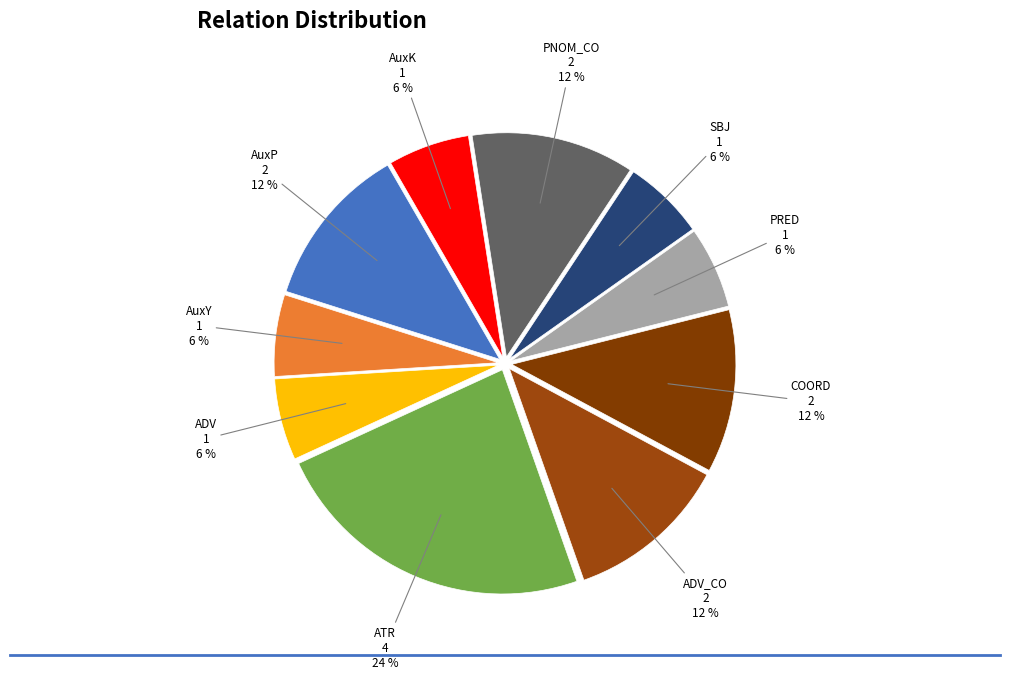

Does ADV account for over 50% of the chart?

No